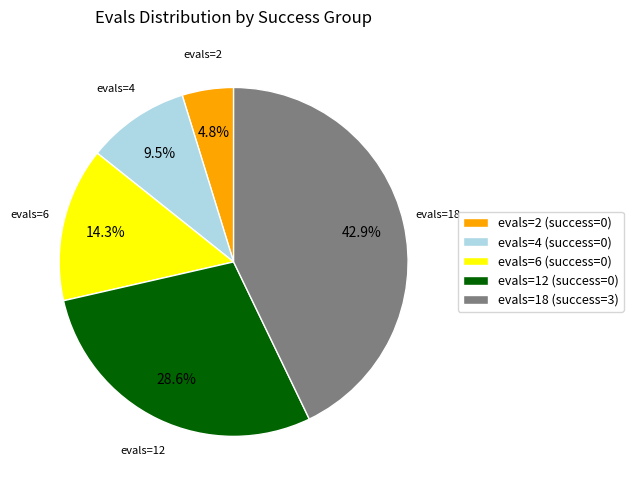

Between evals=12 (success=0) and evals=4 (success=0), which is larger?

evals=12 (success=0)